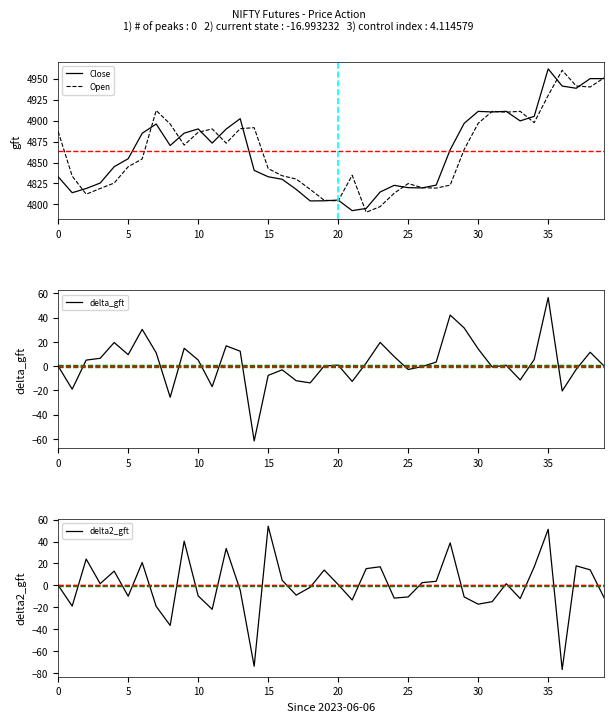

How many interior local peaks does the Close series have?

8